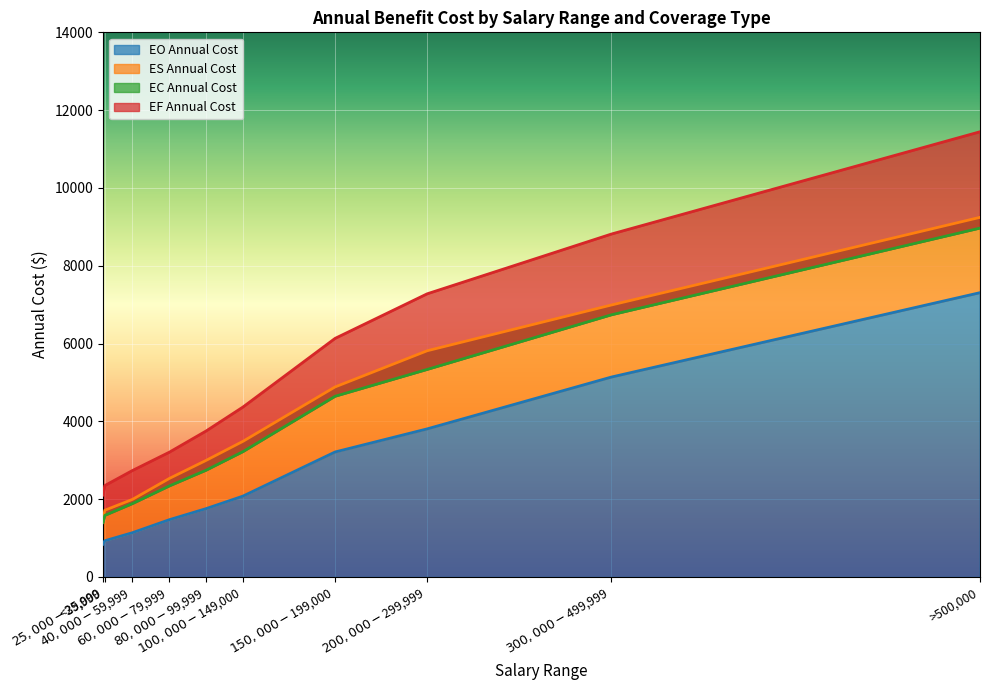

What is the sum of the EO Annual Cost values at $40,000-$59,999 and $300,000-$499,999?

6277.0